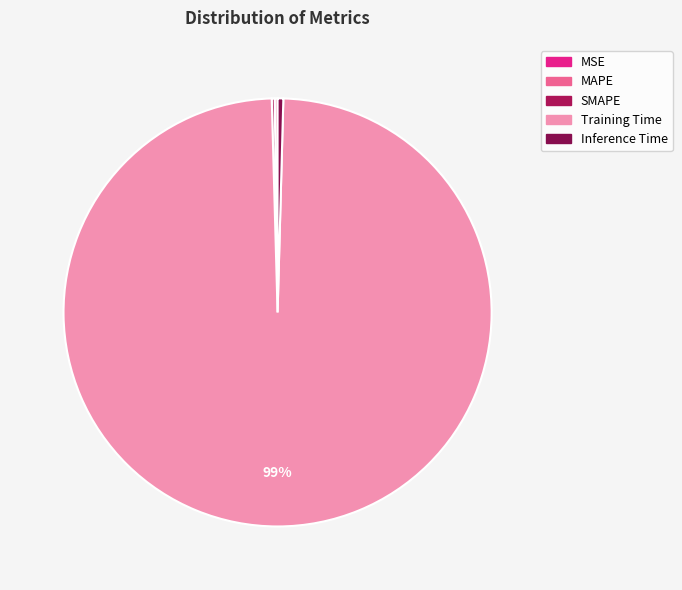

What is the majority slice?

Training Time